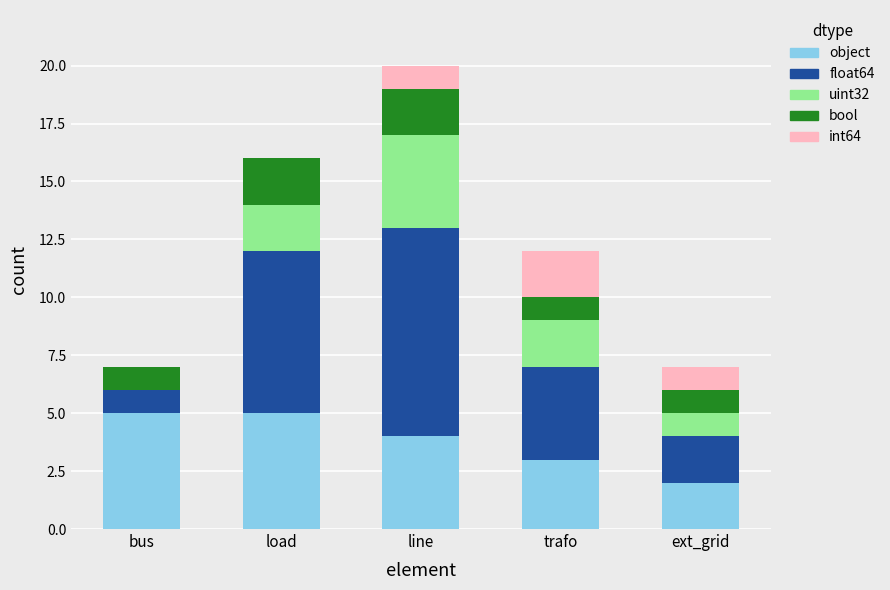

What is the sum of the object values at line and ext_grid?

6